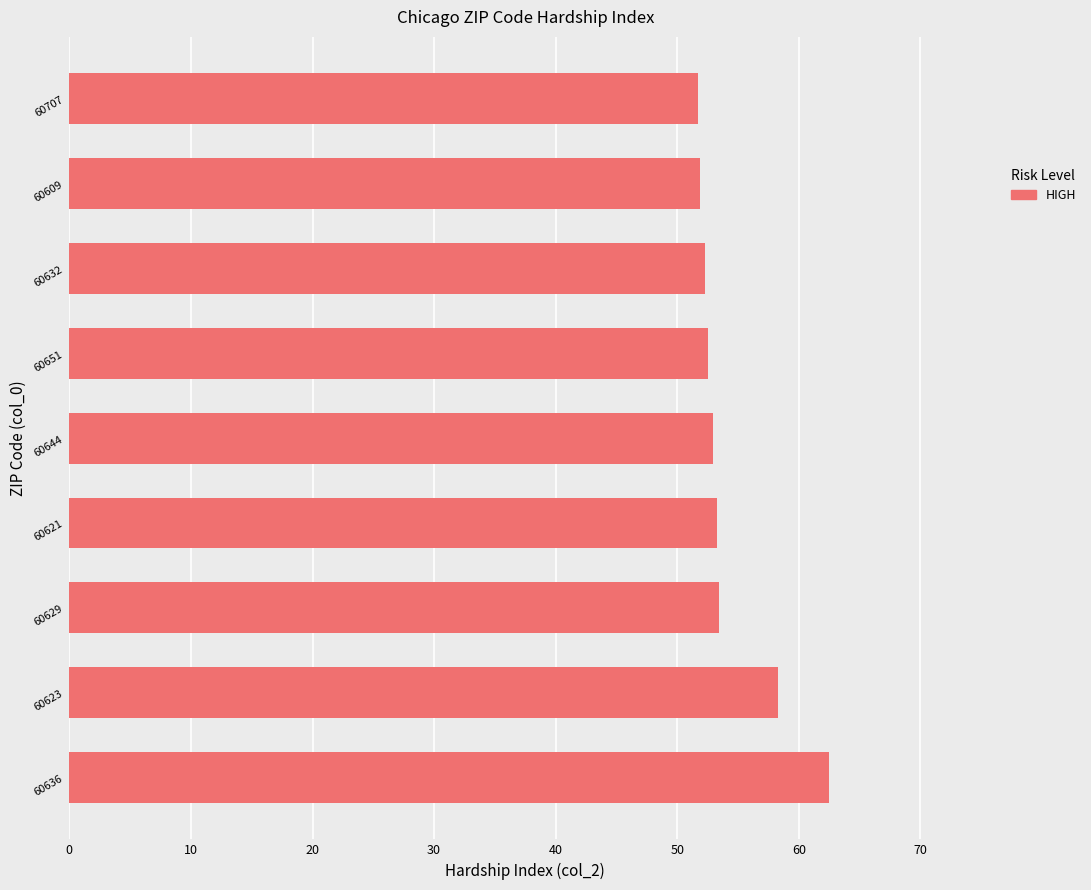

Does the chart contain stacked bars?

No